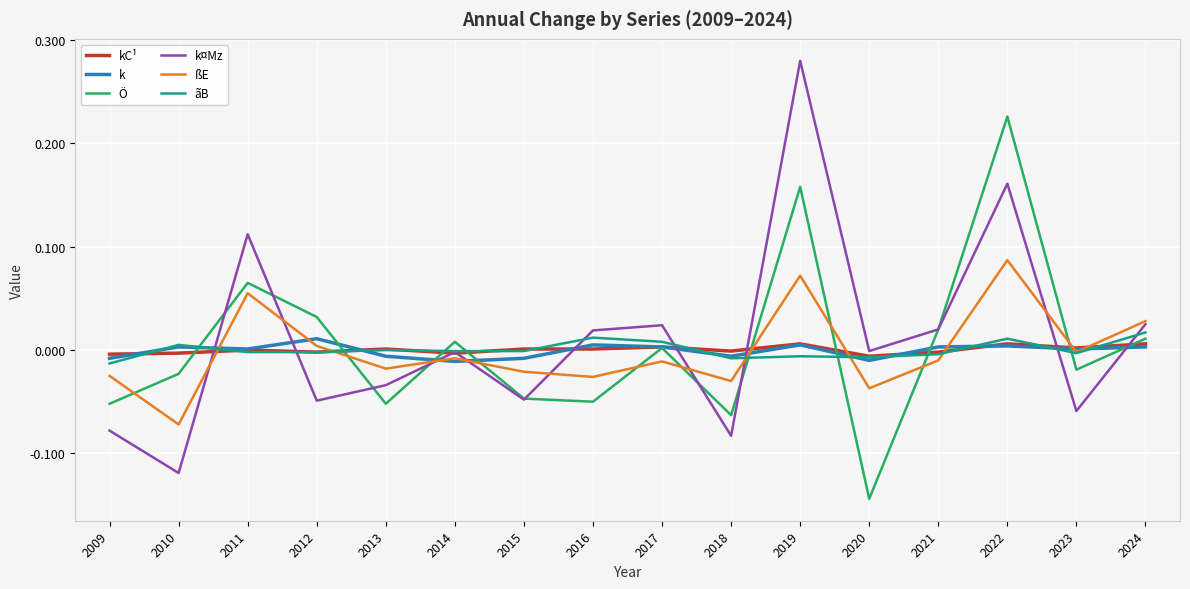

Rank the series by their maximum value, from lowest to highest.

kC¹, k, ãB, ßE, Ö, k¤Mz